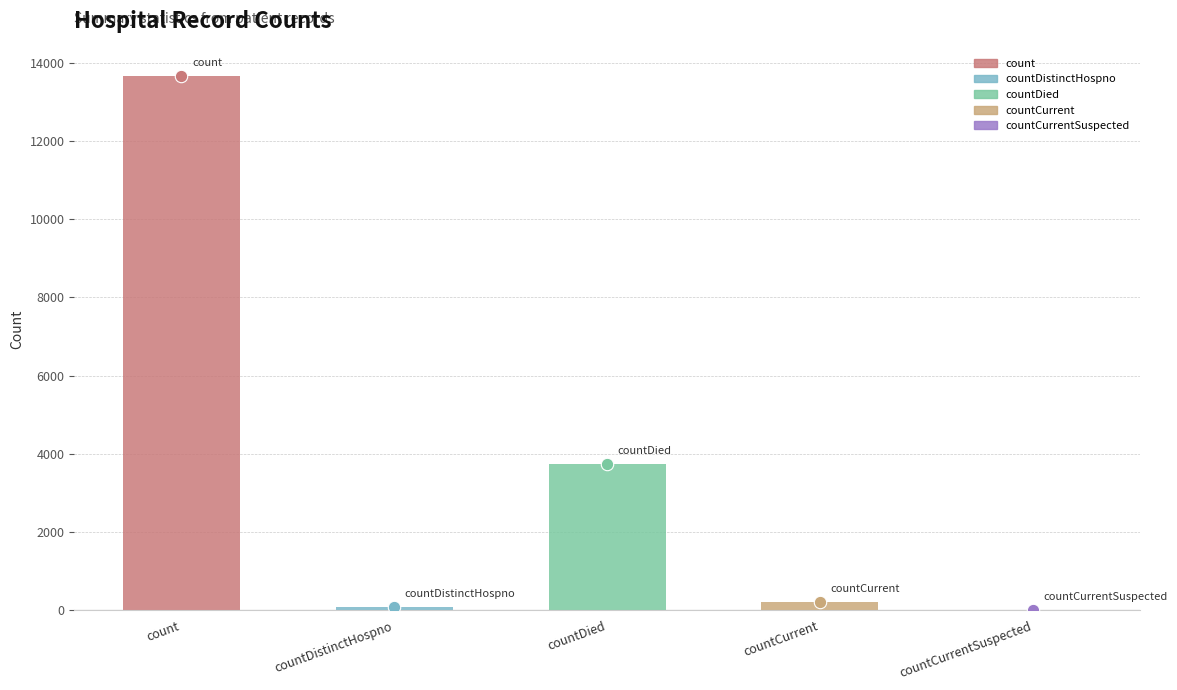

Which has a higher value, countCurrent or count?

count